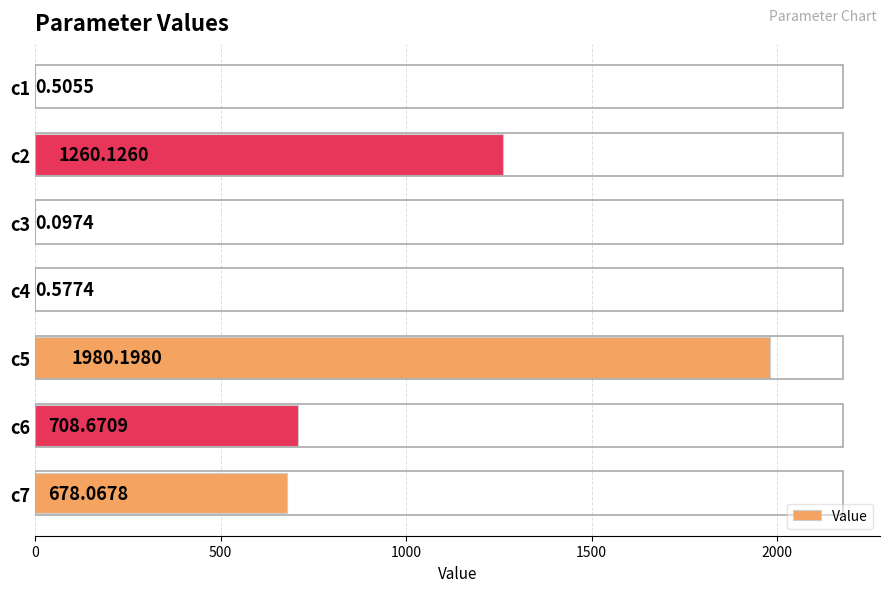

What is the change in value from c1 to c4?

+0.1